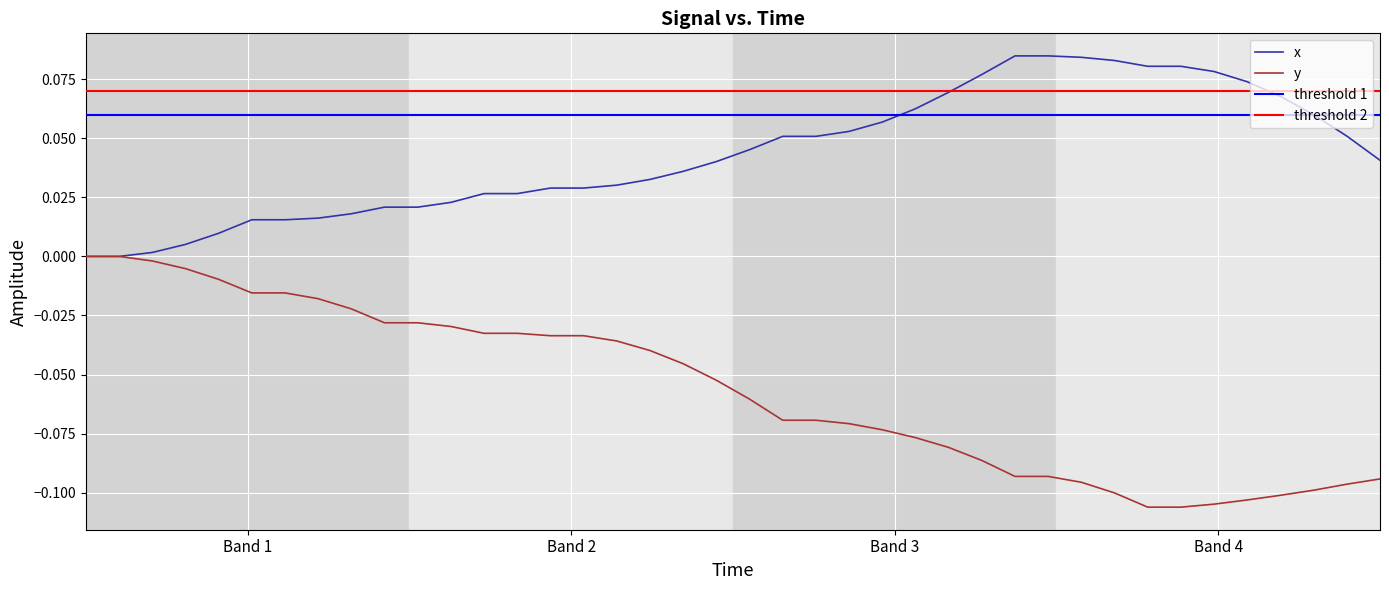

What is the minimum value shown in the chart?

-0.1